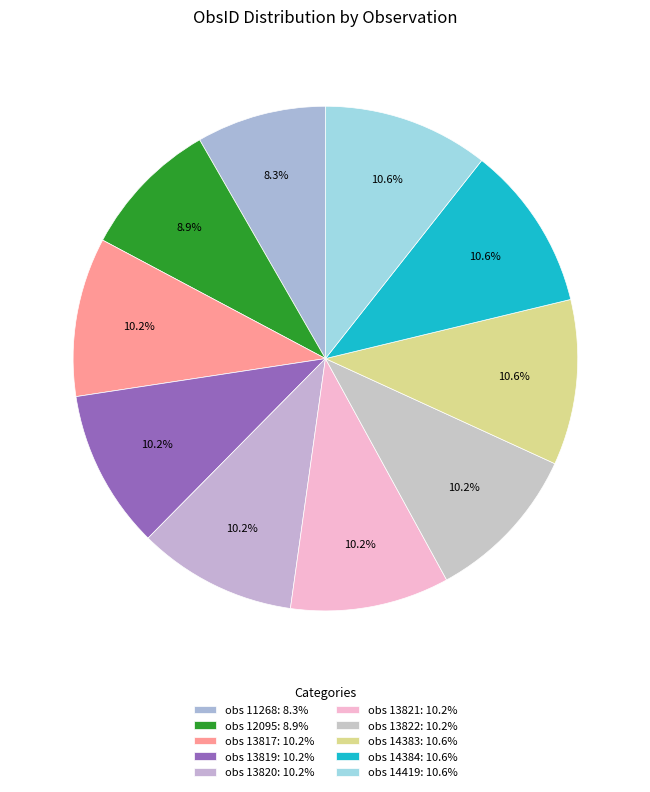

True or false: obs 13821 accounts for 1% of the total.

False